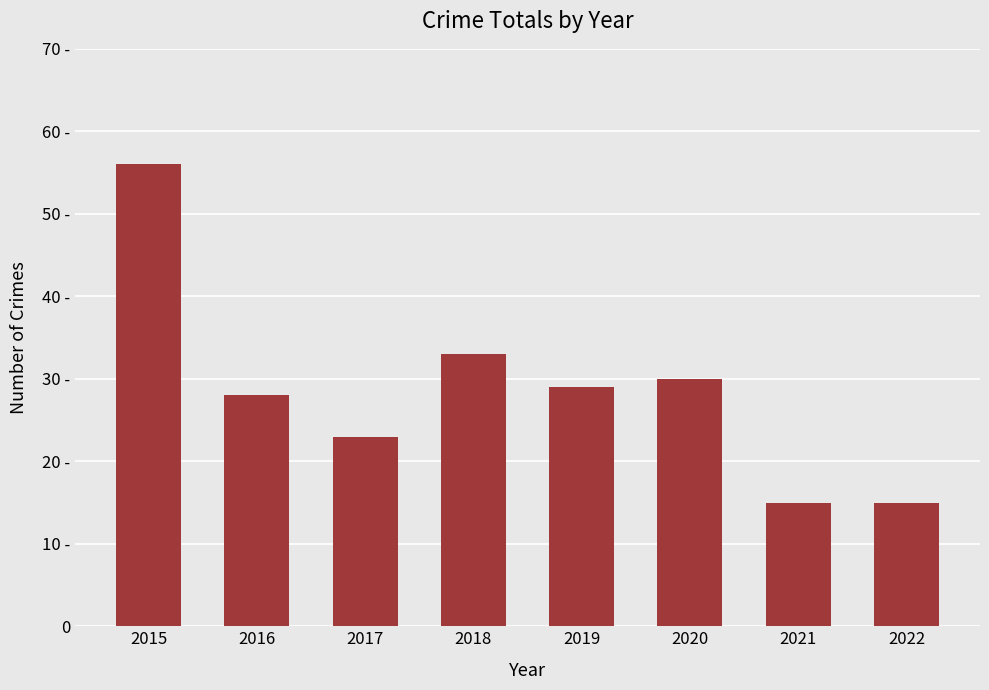

What is the value of the 1st bar from the left?

56